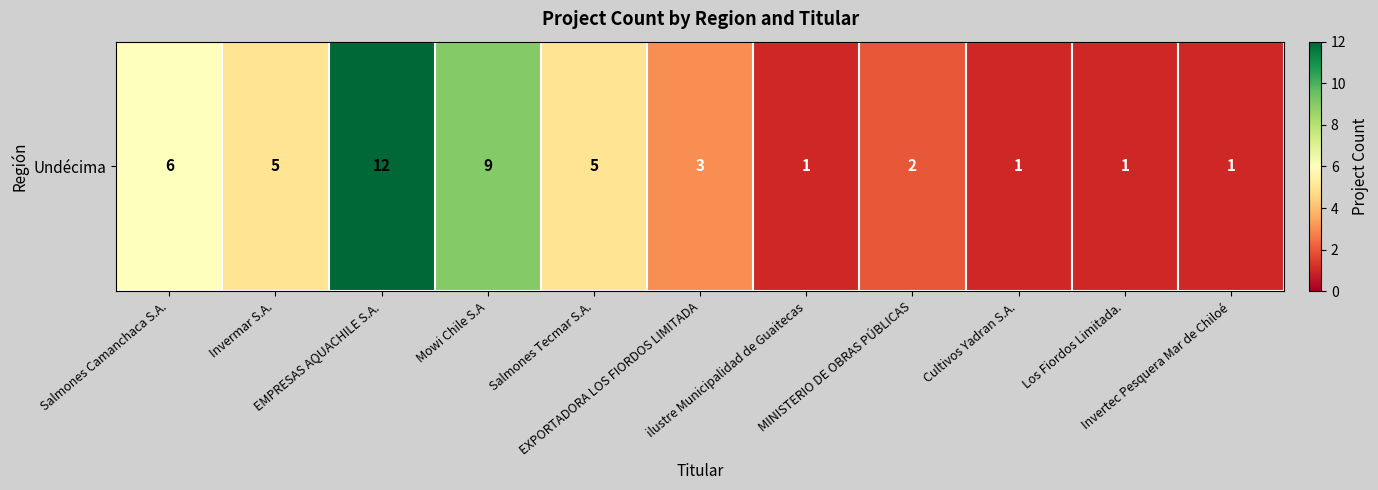

What is the maximum value shown in the chart?

12